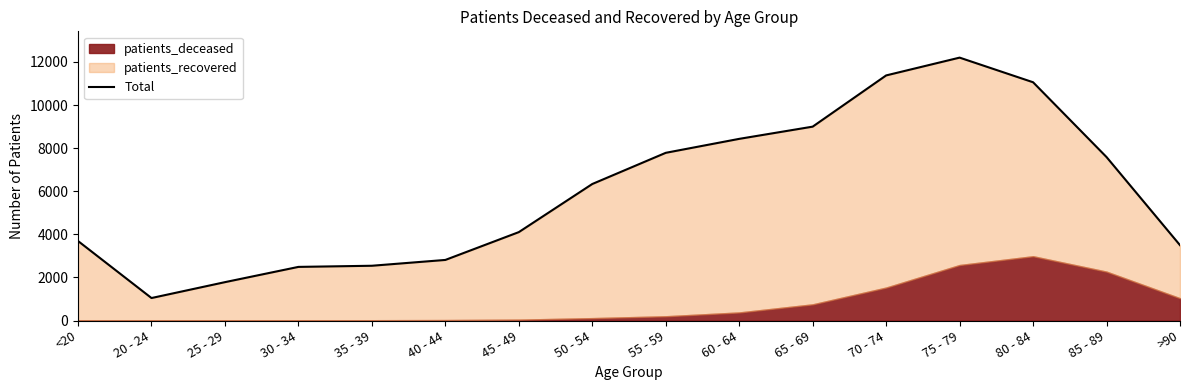

Which category has the lowest value across all series?

20 - 24